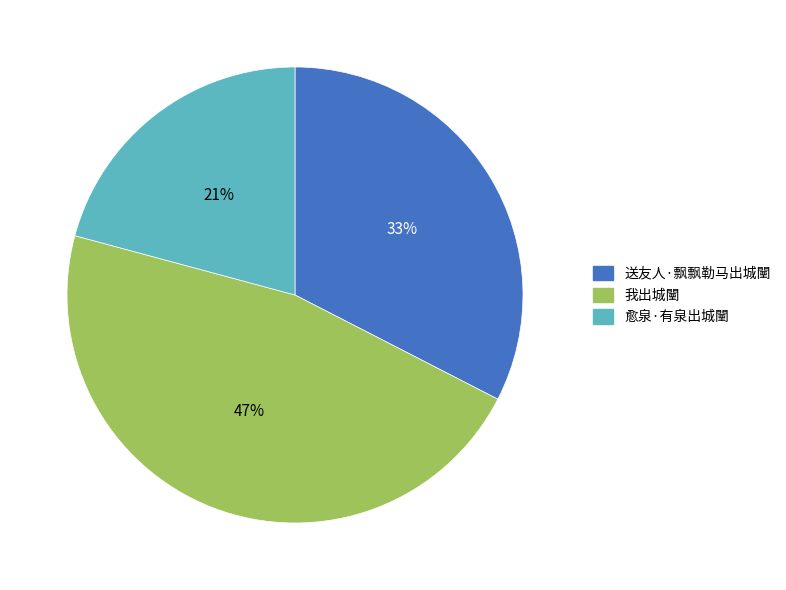

Which category has the biggest portion of the pie?

我出城闉